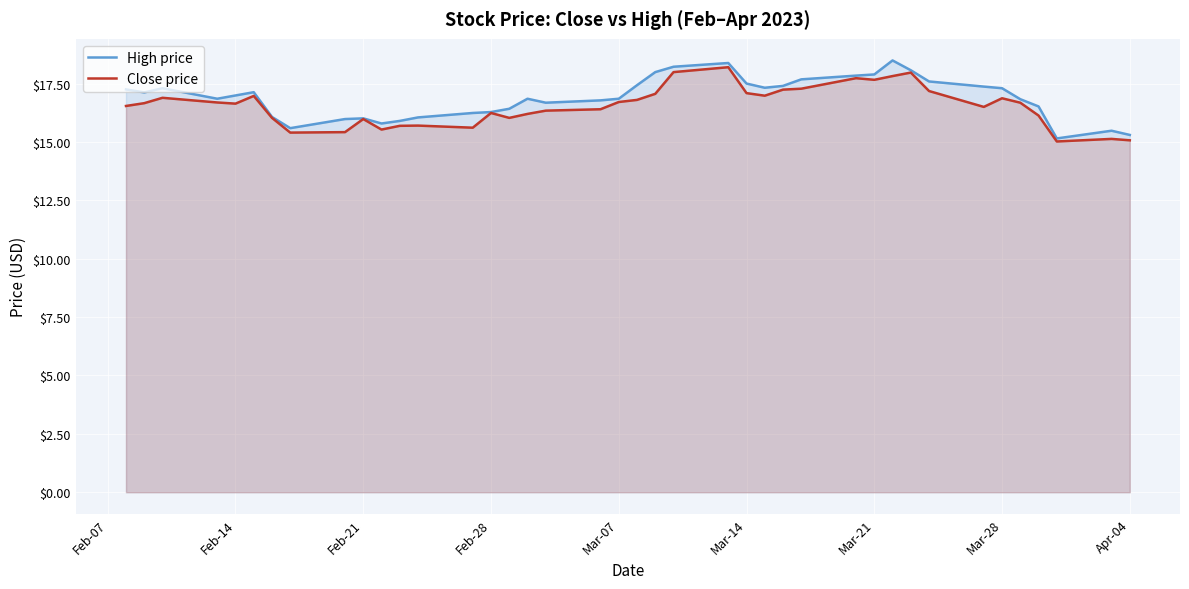

What is the sum of all Close price values?

662.1